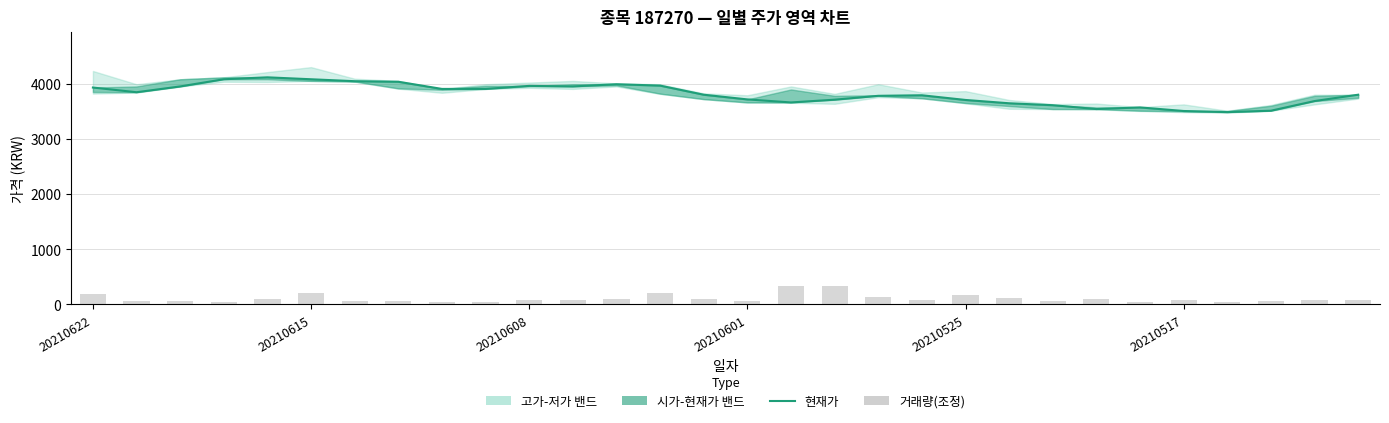

Does the chart contain stacked bars?

No